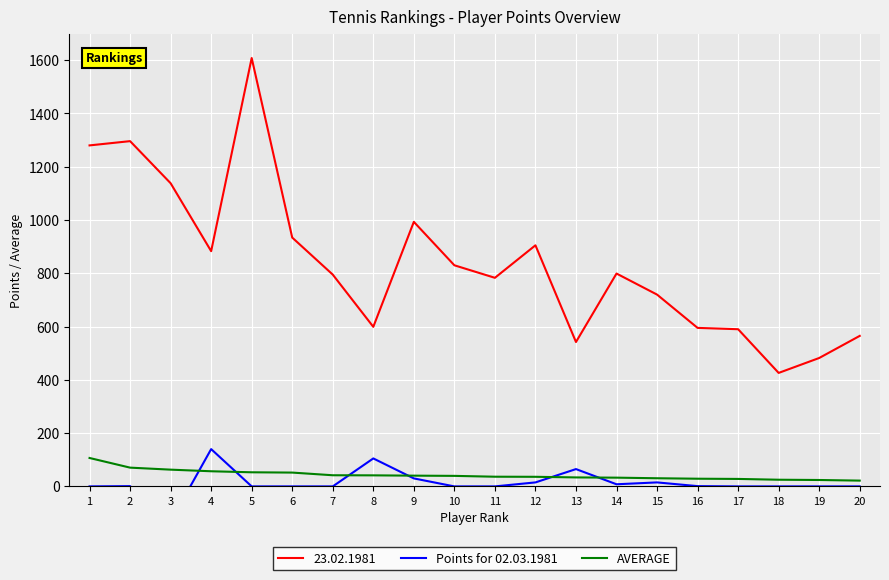

At which category does the chart reach its peak across all series?

4